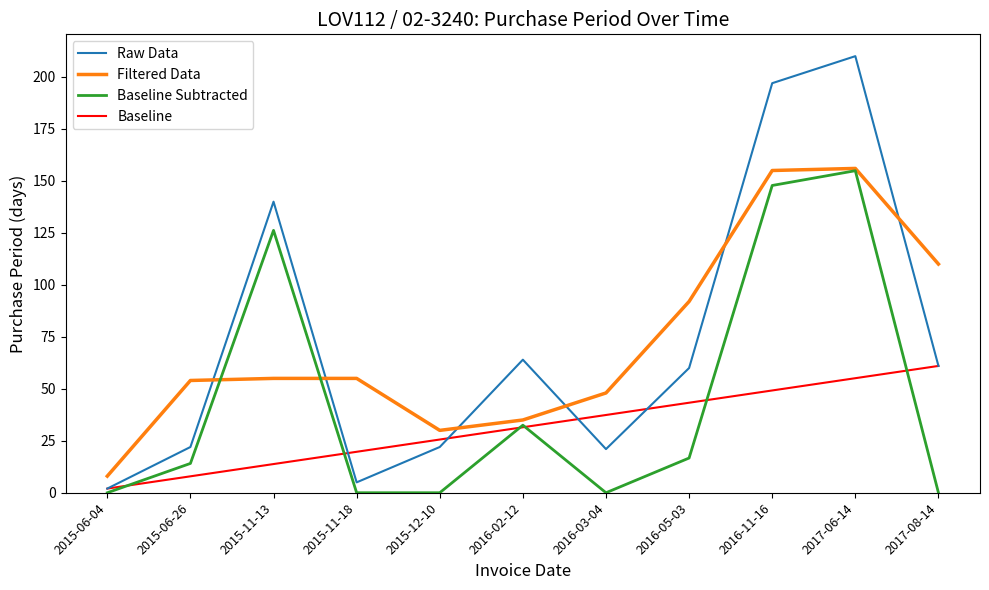

Between which two adjacent categories do Baseline Subtracted and Filtered Data first intersect?

2015-06-26 and 2015-11-13